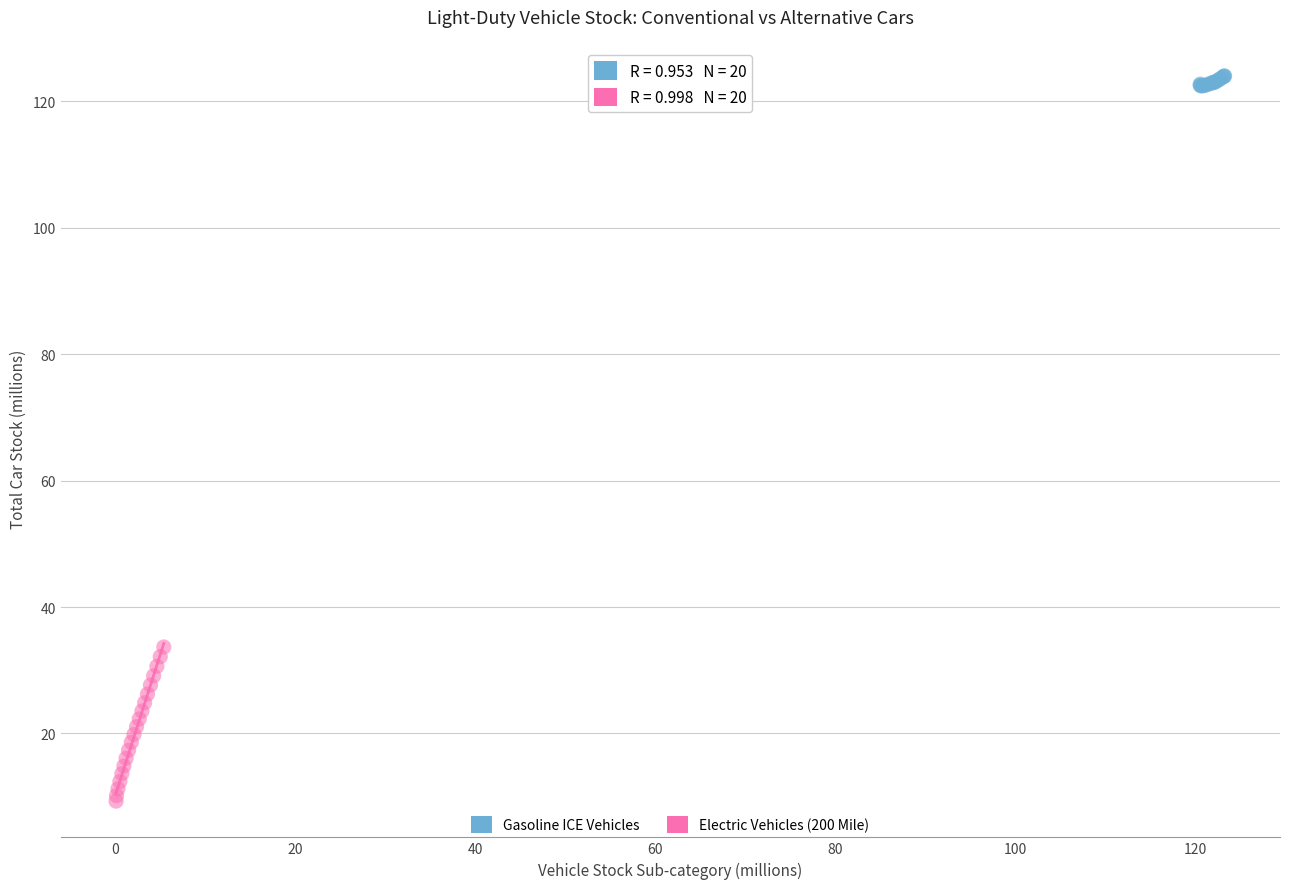

Which series has the largest Y range (max minus min)?

Electric Vehicles (200 Mile)